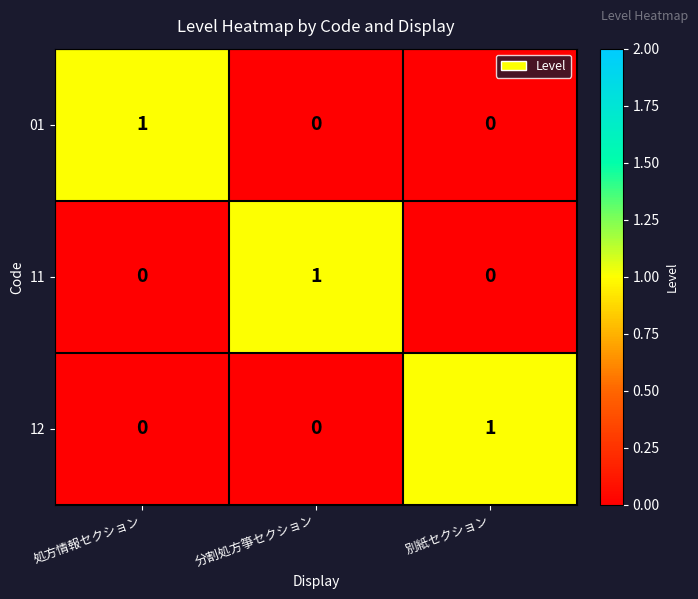

True or false: 12 has a value of 0 at 別紙セクション.

False